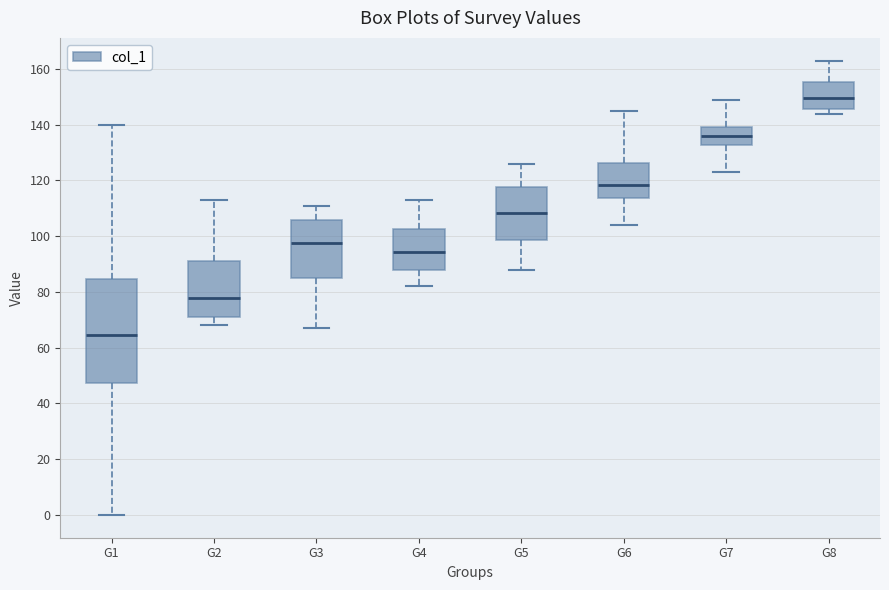

Reading left to right, transcribe this box plot: for each box, give where its median line is, the range the box spans, and where its two whiskers end, as read against the y-axis. The values are not printed on the chart, so give them approximately, as read against the axis.

G1: median 64, box 48 to 84, whiskers 0 to 140
G2: median 78, box 72 to 92, whiskers 68 to 114
G3: median 98, box 86 to 106, whiskers 68 to 112
G4: median 94, box 88 to 102, whiskers 82 to 114
G5: median 108, box 98 to 118, whiskers 88 to 126
G6: median 118, box 114 to 126, whiskers 104 to 146
G7: median 136, box 132 to 140, whiskers 124 to 150
G8: median 150, box 146 to 156, whiskers 144 to 164